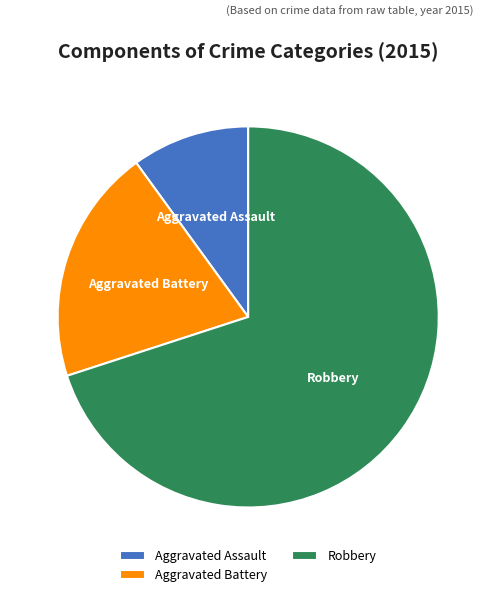

Do Aggravated Battery and Aggravated Assault together represent more than half of the pie?

No